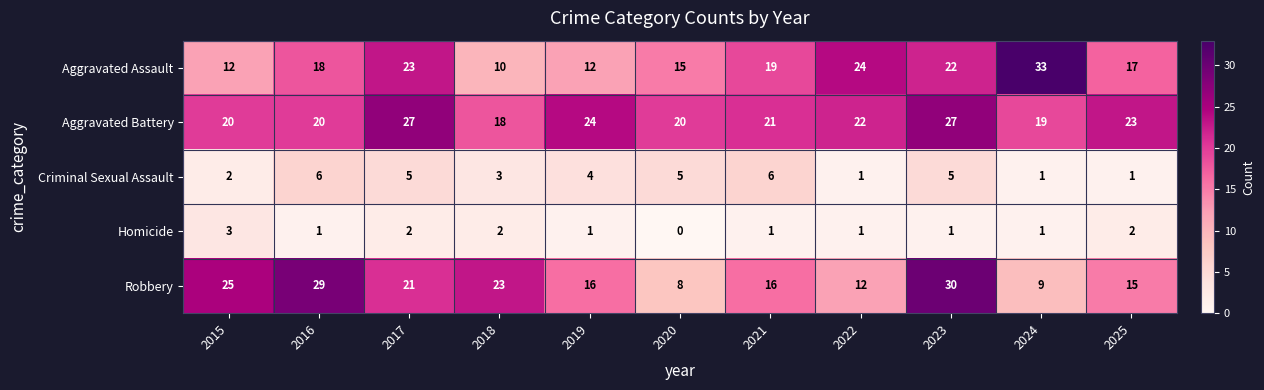

Where does the Criminal Sexual Assault series first go above 4?

2016